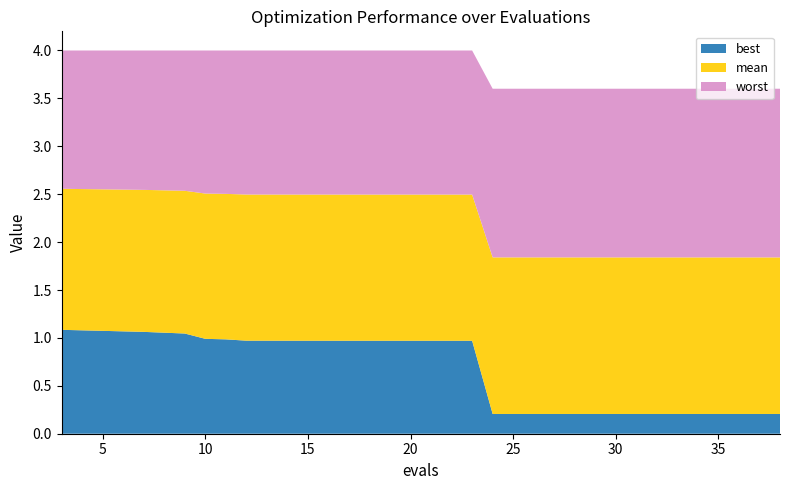

Reading right to left, list all the values displayed in this chart.

best: 0.2	0.2	0.2	0.2	0.2	0.2	0.2	1.0	1.0	1.0	1.0	1.0	1.0	1.0	1.0	1.0	1.0	1.0	1.1	1.1
mean: 1.8	1.8	1.8	1.8	1.8	1.8	1.8	2.5	2.5	2.5	2.5	2.5	2.5	2.5	2.5	2.5	2.5	2.5	2.5	2.6
worst: 3.6	3.6	3.6	3.6	3.6	3.6	3.6	4.0	4.0	4.0	4.0	4.0	4.0	4.0	4.0	4.0	4.0	4.0	4.0	4.0